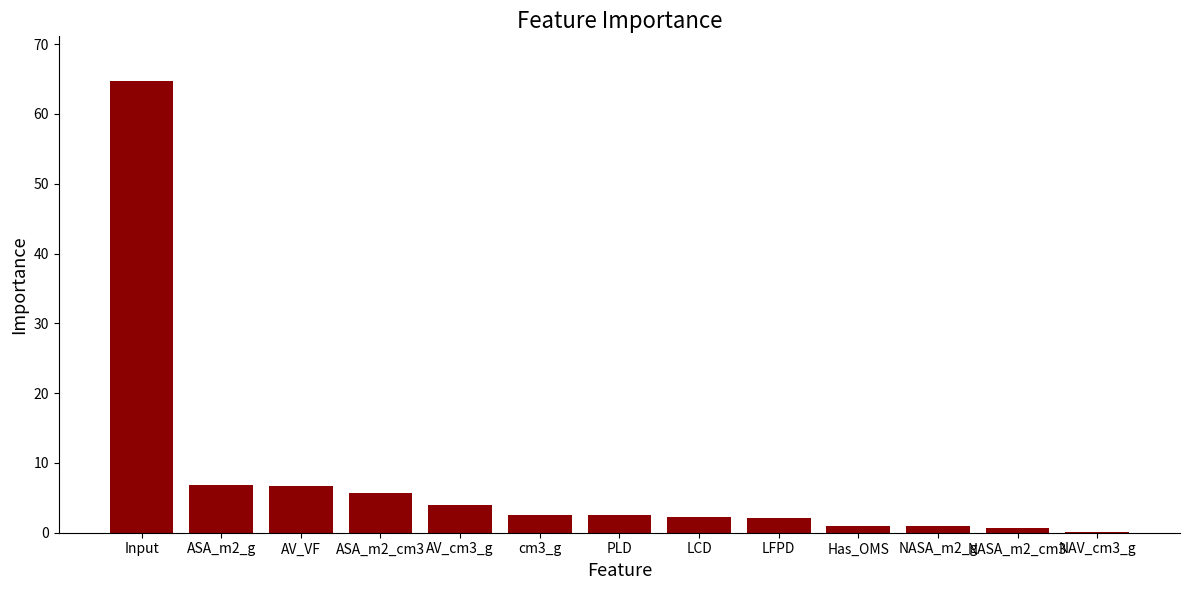

What is the greatest value displayed?

64.6